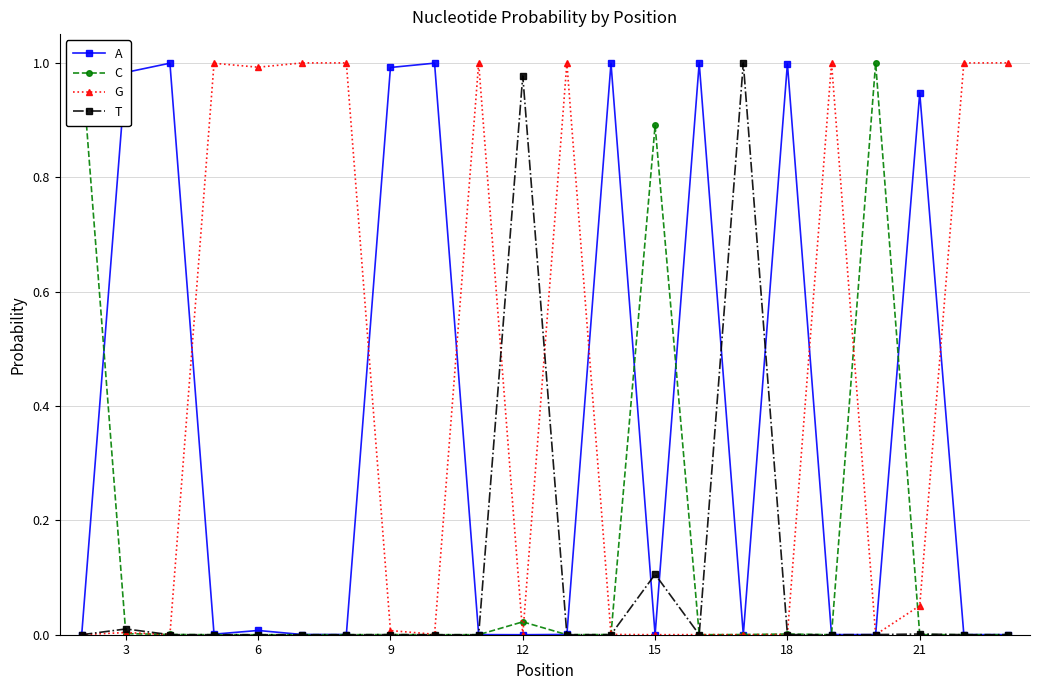

What are all the series names shown in the legend?

A, C, G, T